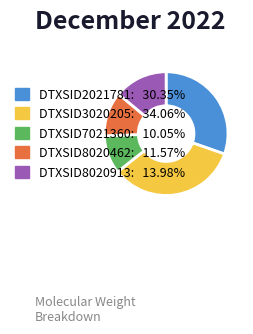

Rank the categories by value from highest to lowest.

DTXSID3020205, DTXSID2021781, DTXSID8020913, DTXSID8020462, DTXSID7021360